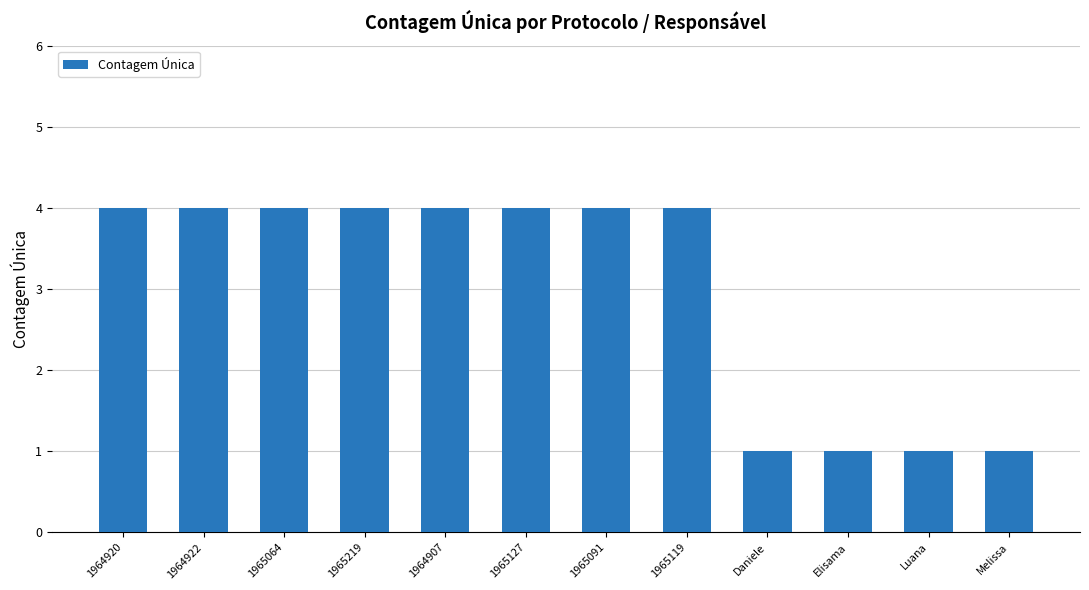

What is the label of the 1st bar from the right?

Melissa